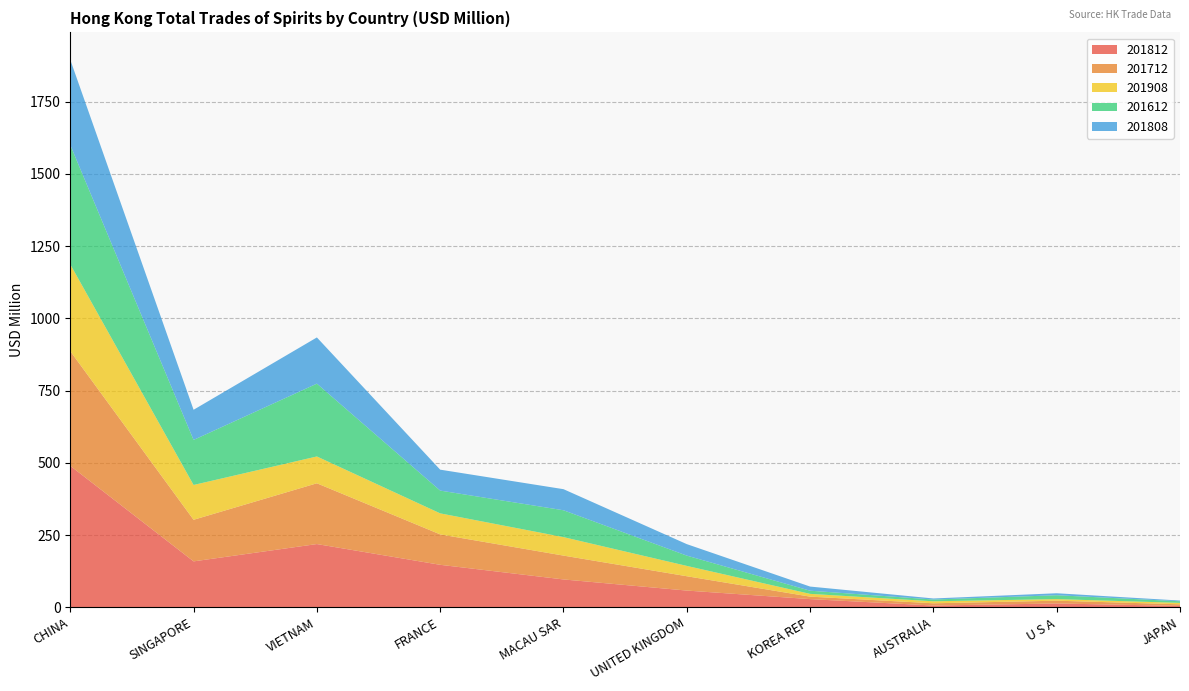

Reading left to right, list all the values displayed in this chart.

201812: CHINA=489.6	SINGAPORE=159.0	VIETNAM=218.9	FRANCE=147.1	MACAU SAR=96.5	UNITED KINGDOM=58.0	KOREA REP=28.4	AUSTRALIA=6.2	U S A=13.4	JAPAN=4.9
201712: CHINA=396.6	SINGAPORE=143.9	VIETNAM=210.3	FRANCE=105.2	MACAU SAR=82.5	UNITED KINGDOM=49.6	KOREA REP=8.6	AUSTRALIA=7.8	U S A=9.6	JAPAN=5.6
201908: CHINA=300.5	SINGAPORE=120.5	VIETNAM=92.8	FRANCE=72.8	MACAU SAR=64.0	UNITED KINGDOM=35.7	KOREA REP=9.6	AUSTRALIA=6.9	U S A=5.5	JAPAN=5.0
201612: CHINA=412.9	SINGAPORE=155.8	VIETNAM=251.9	FRANCE=78.8	MACAU SAR=92.9	UNITED KINGDOM=35.6	KOREA REP=10.9	AUSTRALIA=6.1	U S A=13.4	JAPAN=5.5
201808: CHINA=294.8	SINGAPORE=104.3	VIETNAM=159.9	FRANCE=72.4	MACAU SAR=73.0	UNITED KINGDOM=39.7	KOREA REP=14.3	AUSTRALIA=3.7	U S A=6.9	JAPAN=2.5